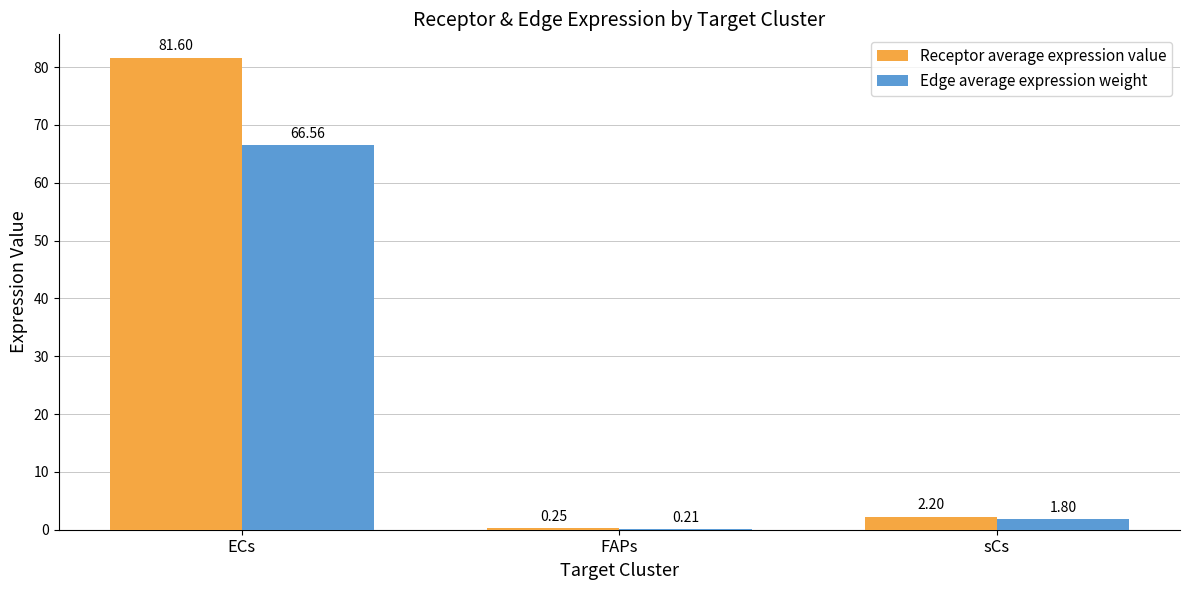

At which category does the chart reach its peak across all series?

ECs